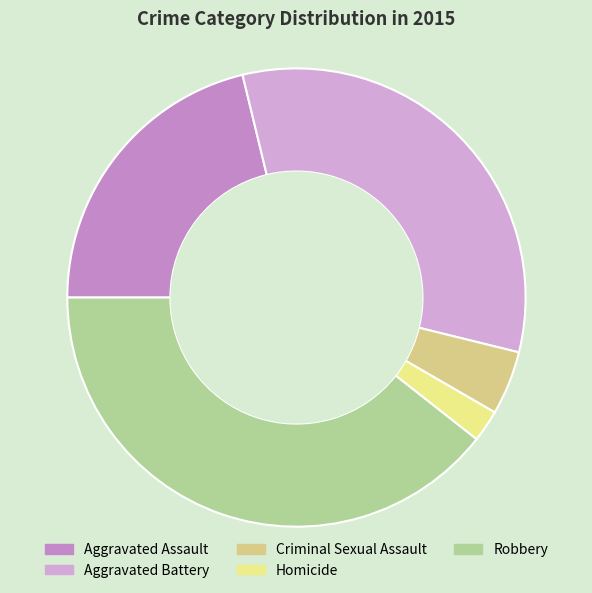

Approximately how many times larger is the value at Criminal Sexual Assault compared to Homicide?

2.0